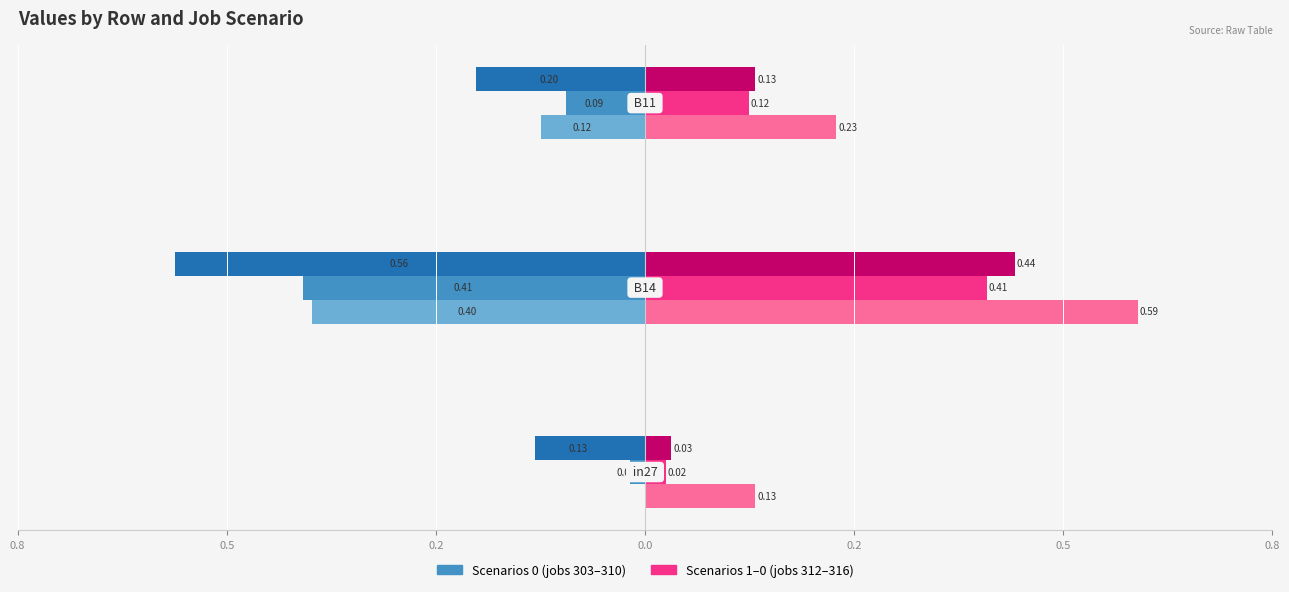

Is it true that job303_scenario0_567 equals 0.1 at 0.8?

False